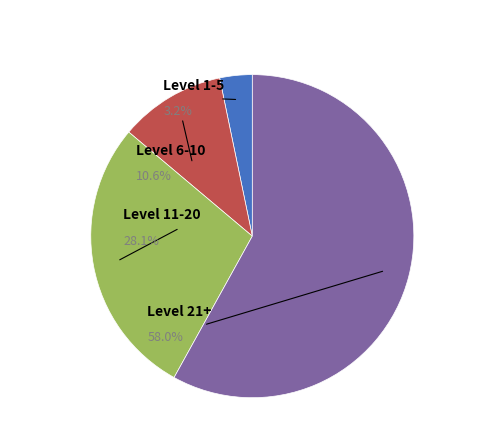

Is it true that 5 is 0% of the pie?

True